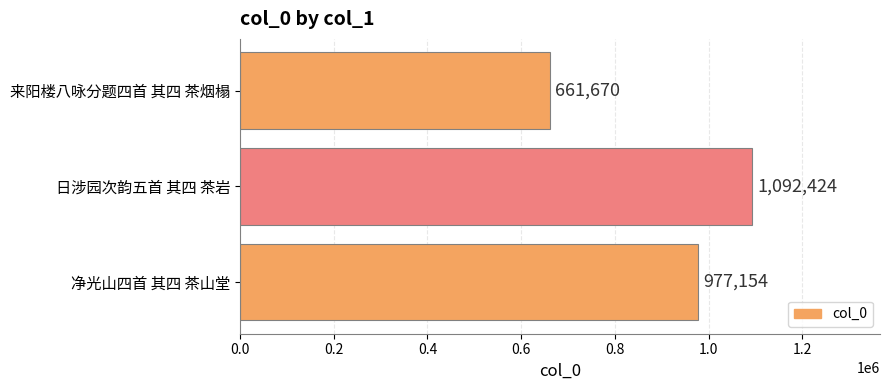

Is it true that the value at 净光山四首 其四 茶山堂 is 551640?

False